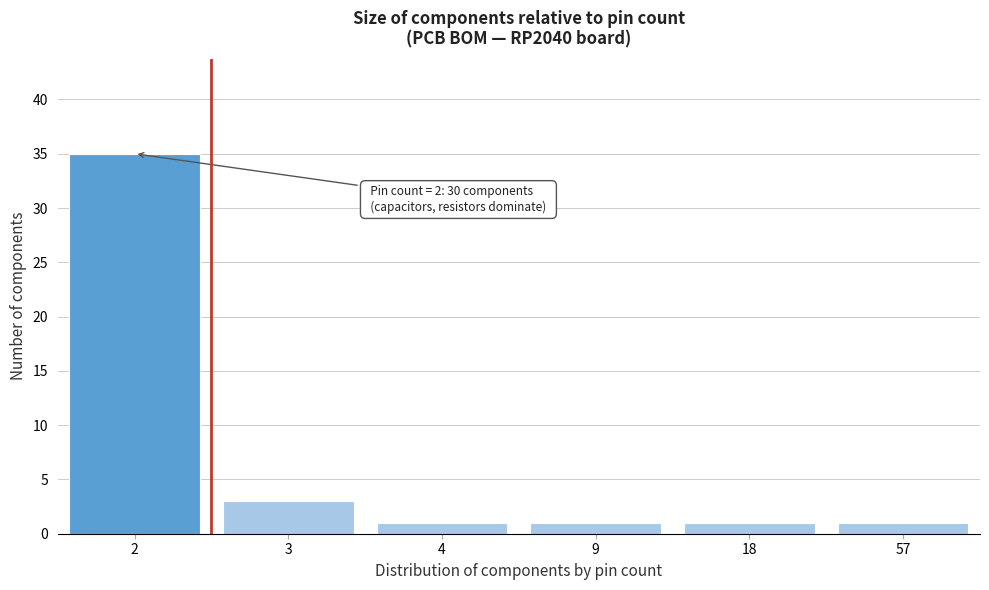

Reading left to right, extract all data points from this chart.

2=35	3=3	4=1	9=1	18=1	57=1